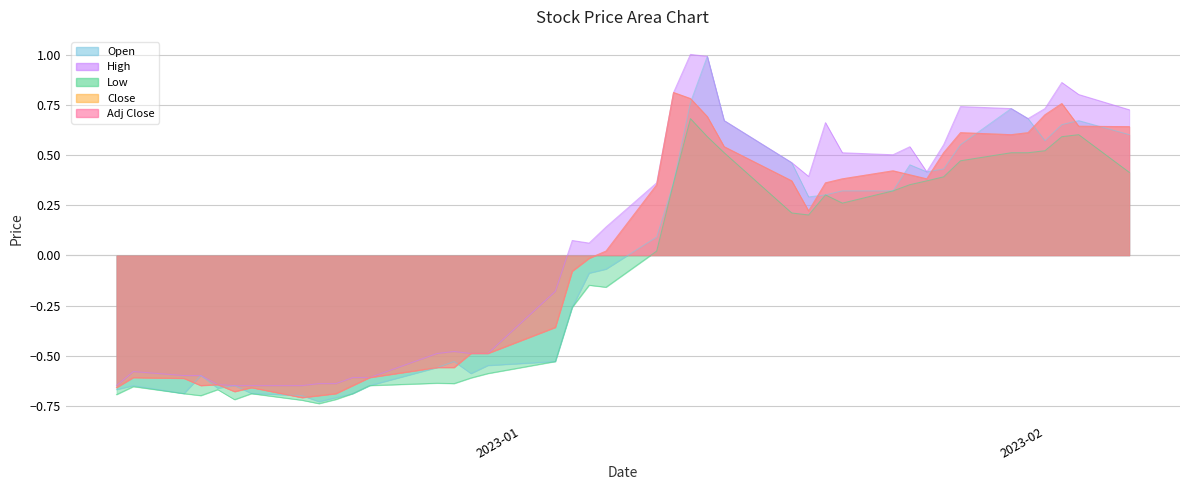

Count the number of categories in the chart.

40